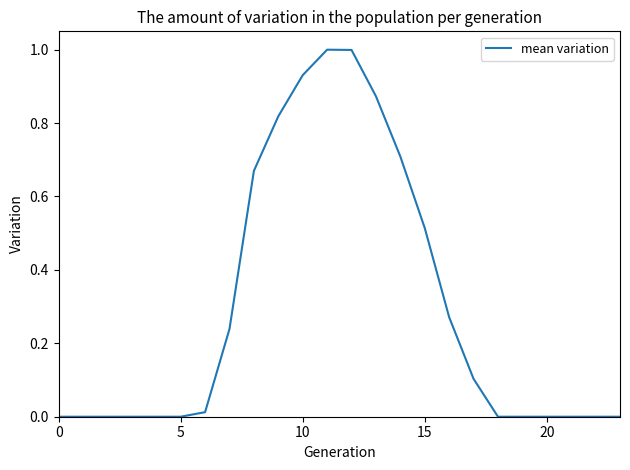

What is the maximum value shown in the chart?

1.0